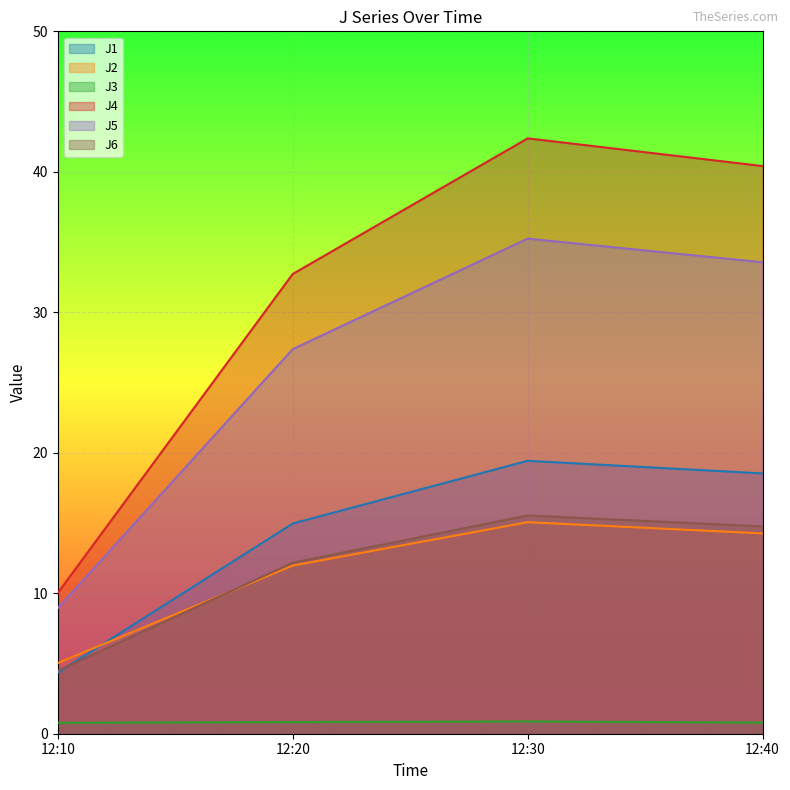

How many categories are shown in the chart?

4